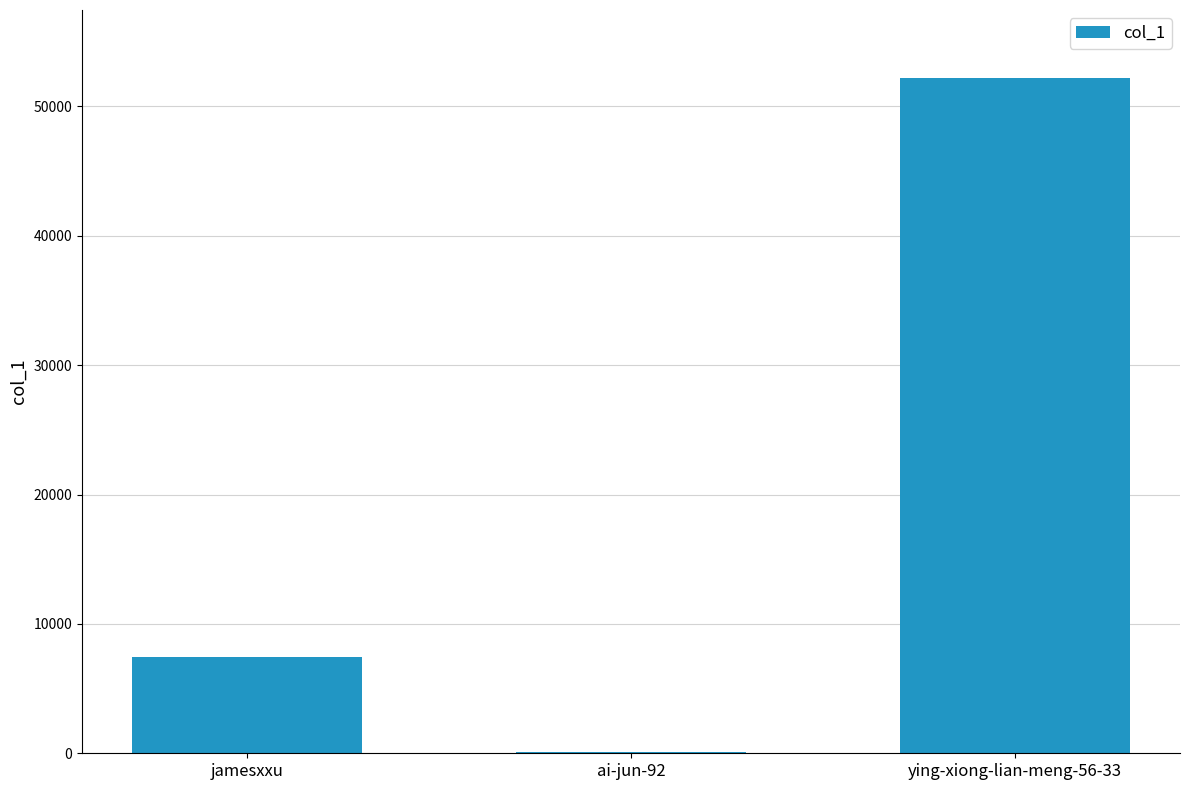

Reading right to left, list all the values displayed in this chart.

52226	83	7436